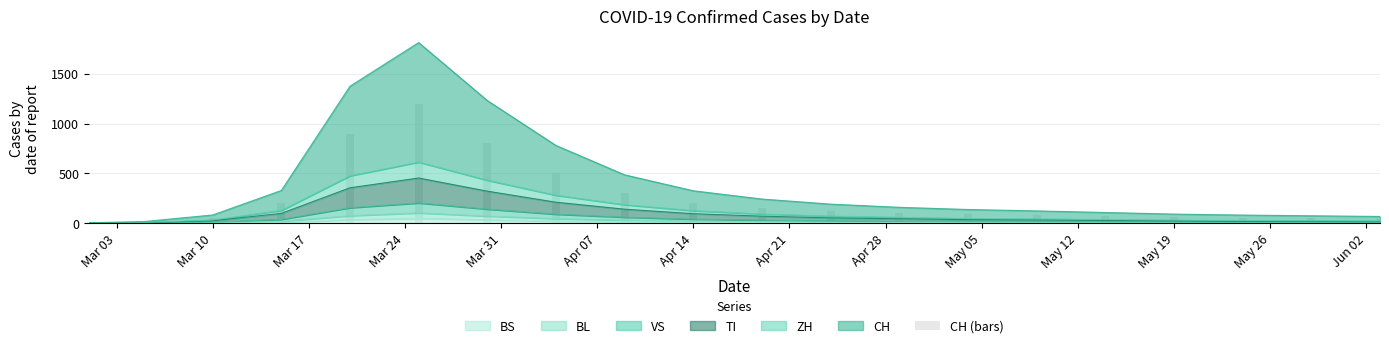

Reading left to right, list all the values displayed in this chart.

3	10	50	200	900	1200	800	500	300	200	150	120	100	90	80	70	60	55	50	45